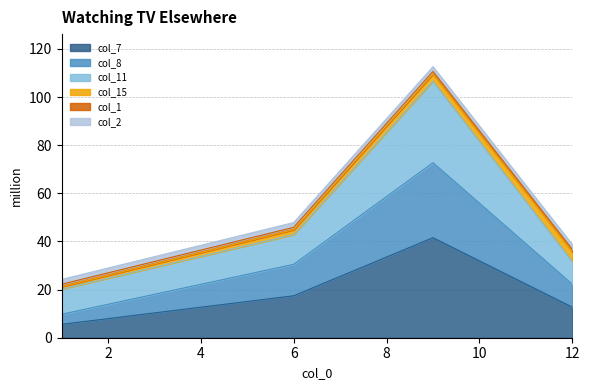

What is the highest value of the col_7 series?

41.6